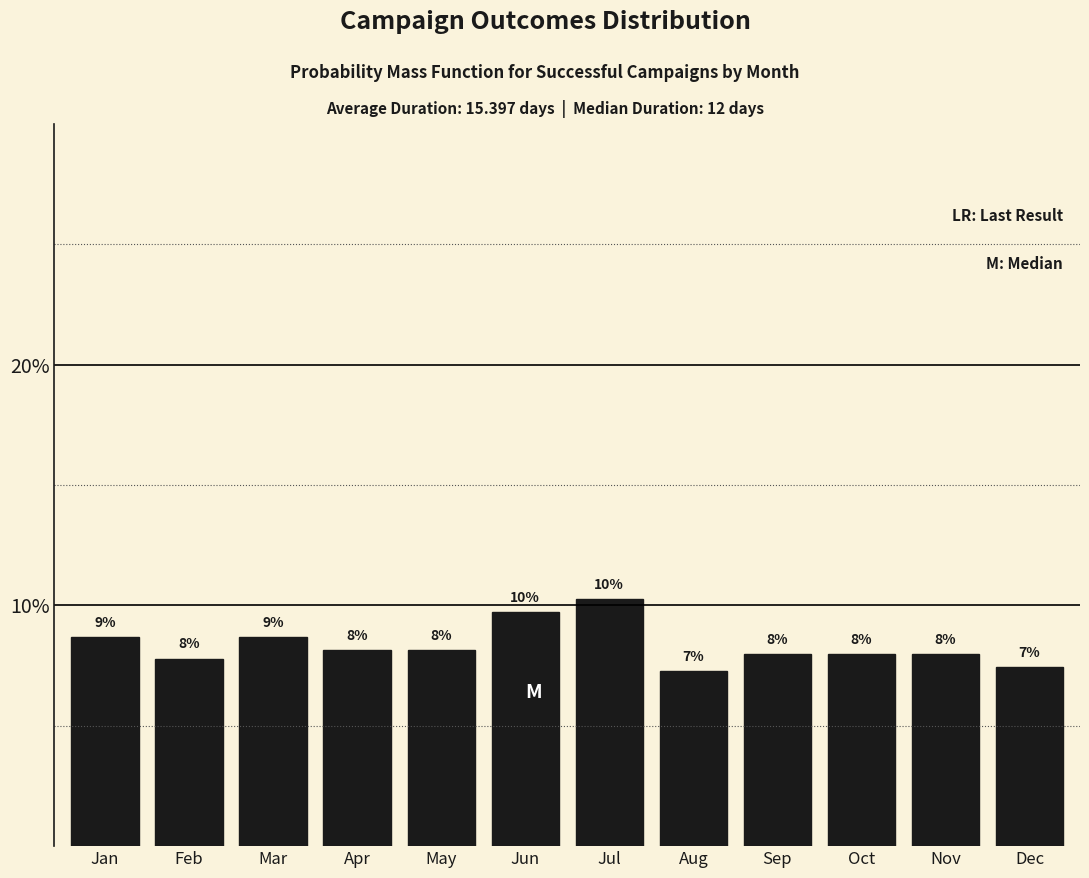

Which has a higher value, Aug or Sep?

Sep